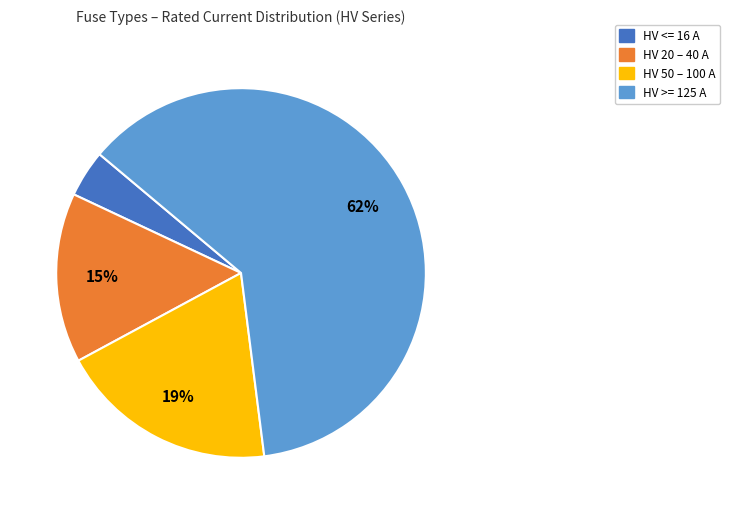

Do HV >= 125 A and HV <= 16 A together represent more than half of the pie?

Yes